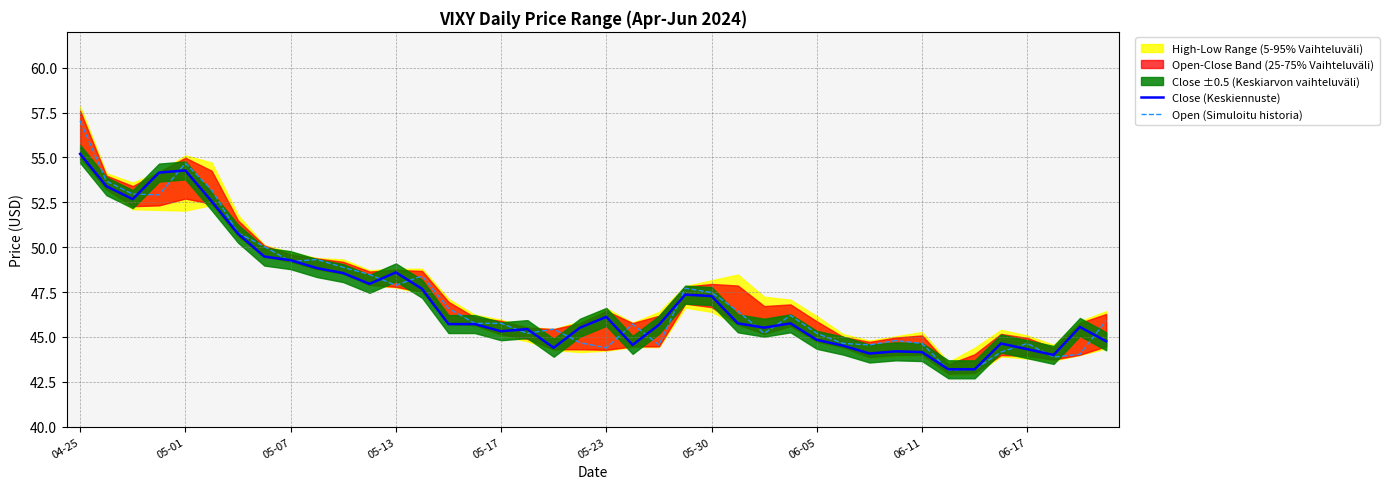

Is it true that Open (Simuloitu historia) equals 49.2 at 05-07?

True